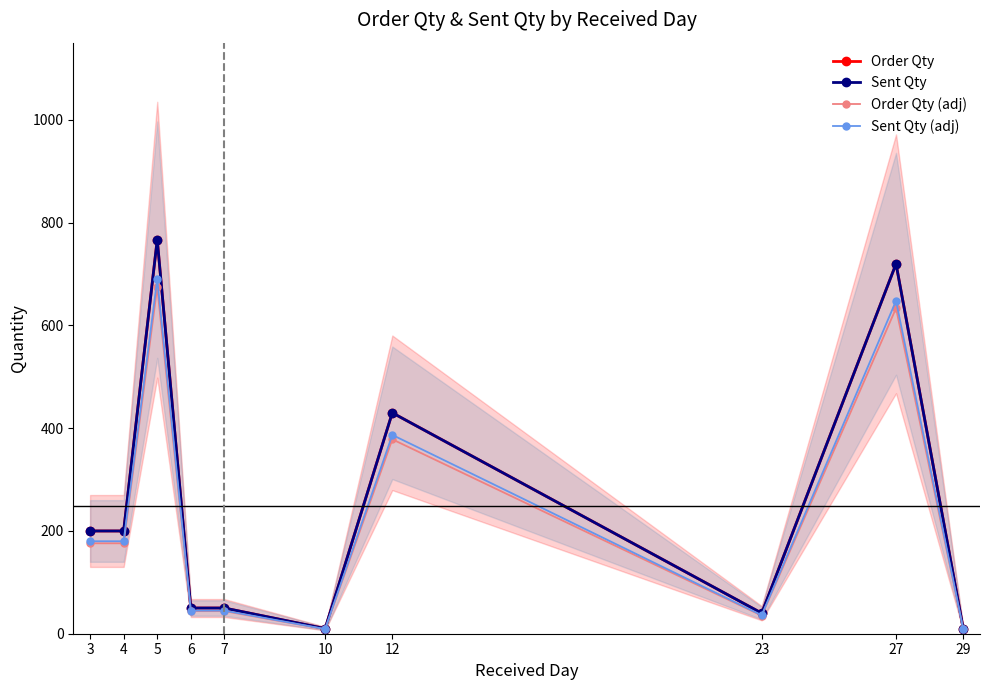

How many series are shown in this chart?

4